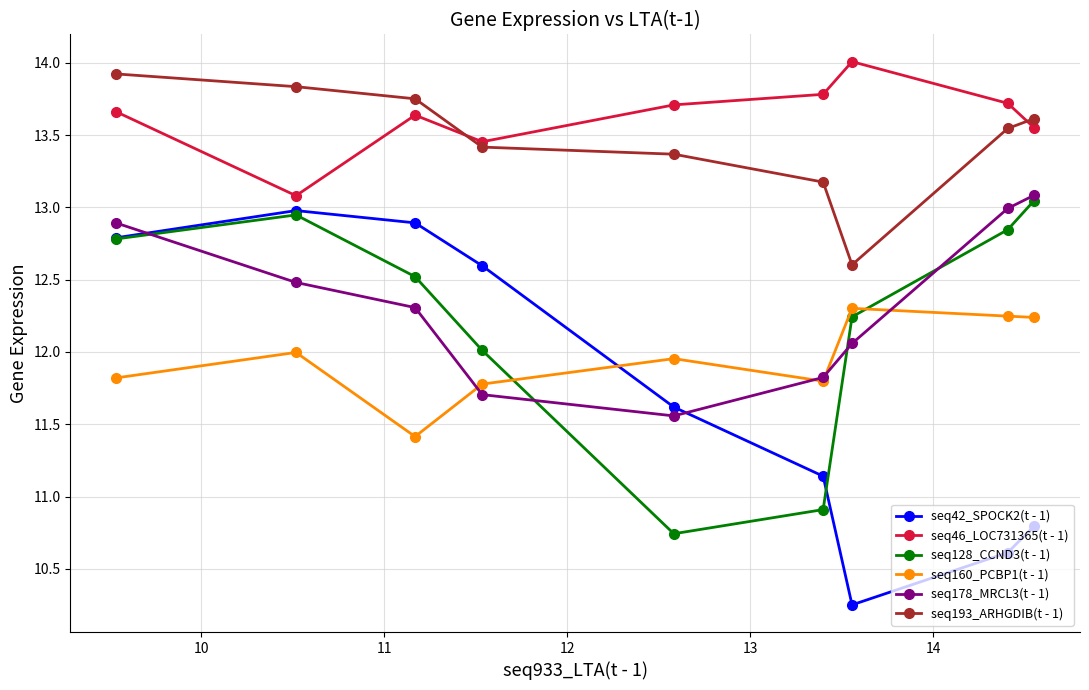

In seq42_SPOCK2(t - 1), how many points are higher than both neighbors (excluding endpoints)?

1